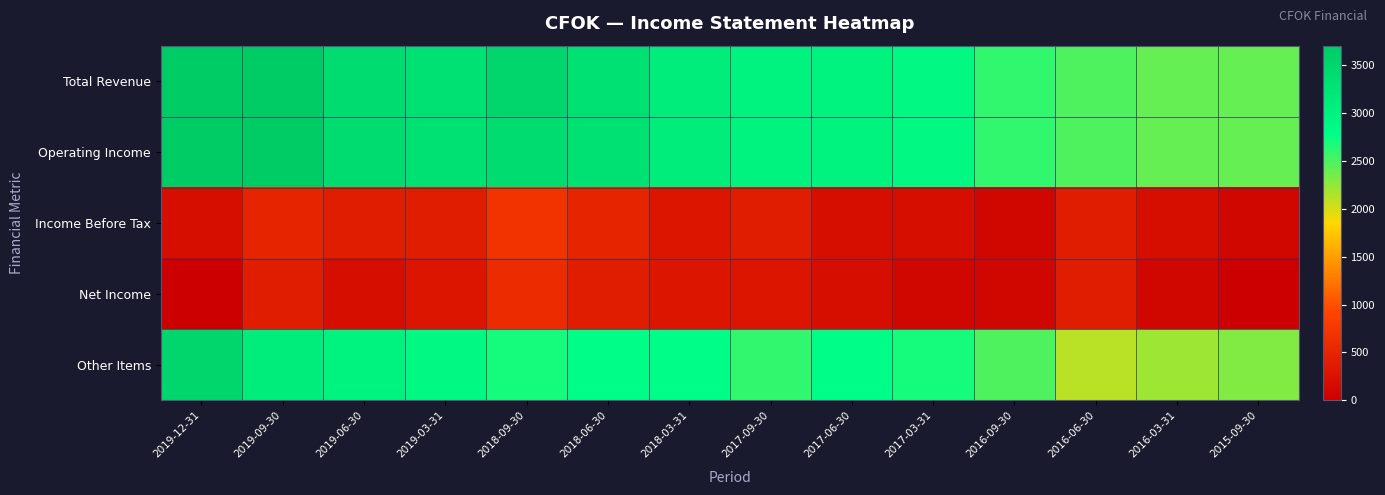

How many data points does each series have?

14